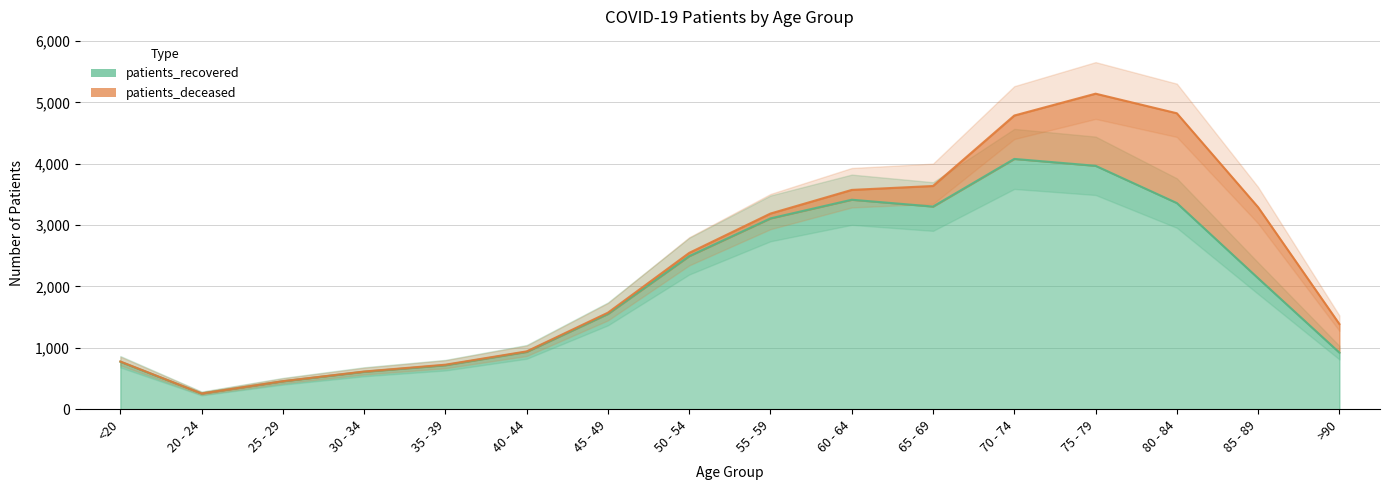

Rank the categories by value from lowest to highest.

20 - 24, 25 - 29, 30 - 34, 35 - 39, <20, >90, 40 - 44, 45 - 49, 85 - 89, 50 - 54, 55 - 59, 65 - 69, 80 - 84, 60 - 64, 75 - 79, 70 - 74